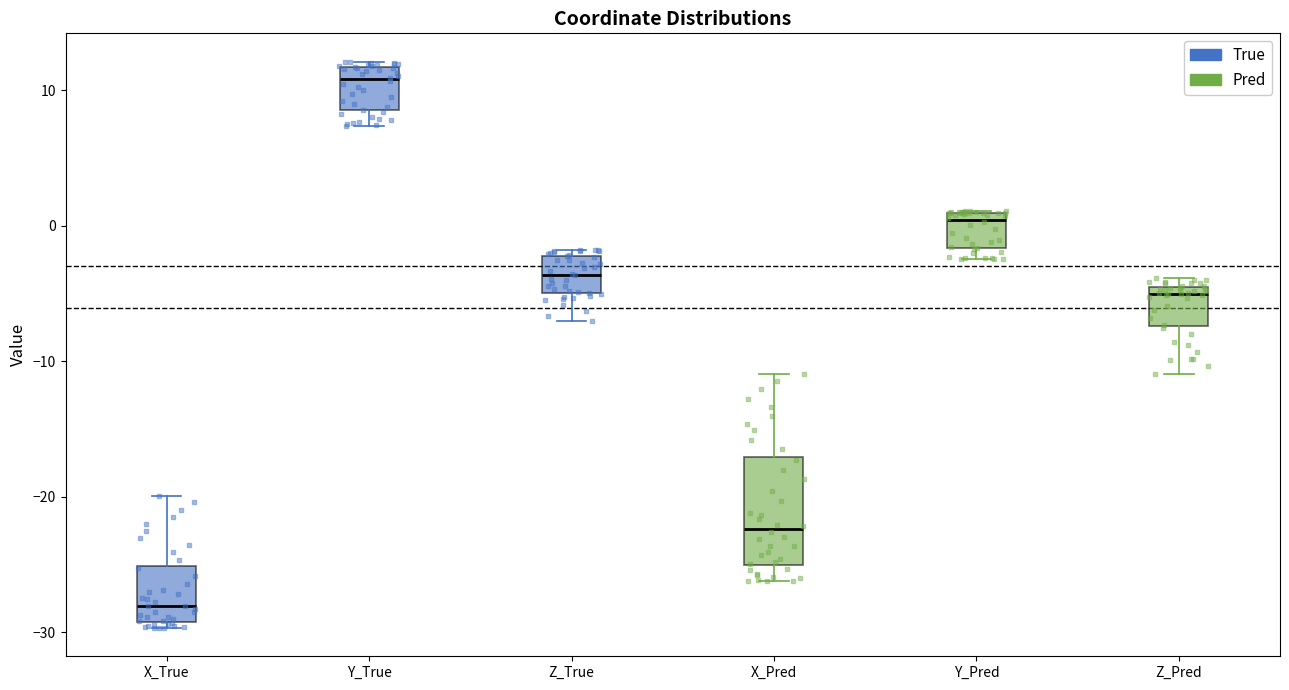

Reading left to right, read every box against the y-axis: the position of its median line, the range the box covers, and the ends of its whiskers. The values are not printed on the chart, so give them approximately, as read against the axis.

X_True: median -28, box -29 to -25, whiskers -30 to -20
Y_True: median 11, box 8 to 12, whiskers 7 to 12 (just above the box's upper edge)
Z_True: median -4, box -5 to -2, whiskers -7 to -2 (just above the box's upper edge)
X_Pred: median -22, box -25 to -17, whiskers -26 to -11
Y_Pred: median 0, box -2 to 1, whiskers -2 (just below the box's lower edge) to 1
Z_Pred: median -5 (just below the box's upper edge), box -7 to -5, whiskers -11 to -4